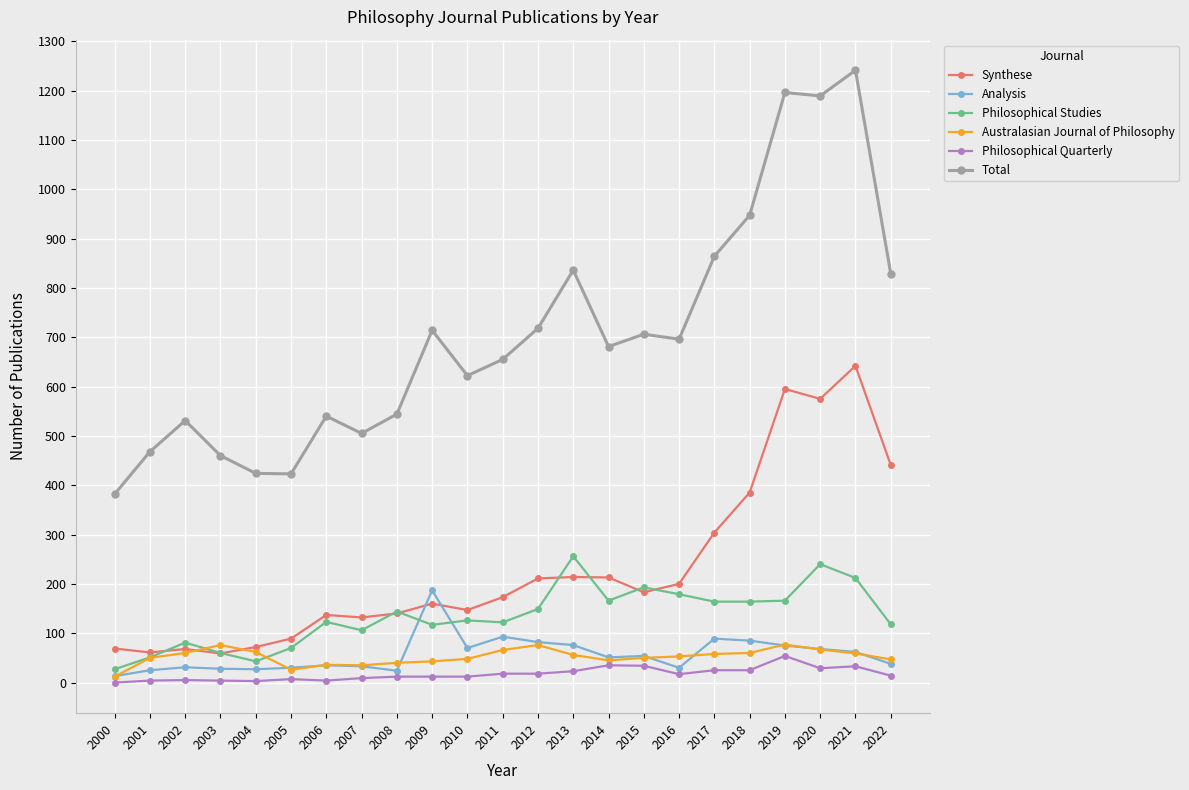

How many lines are shown in the chart?

6